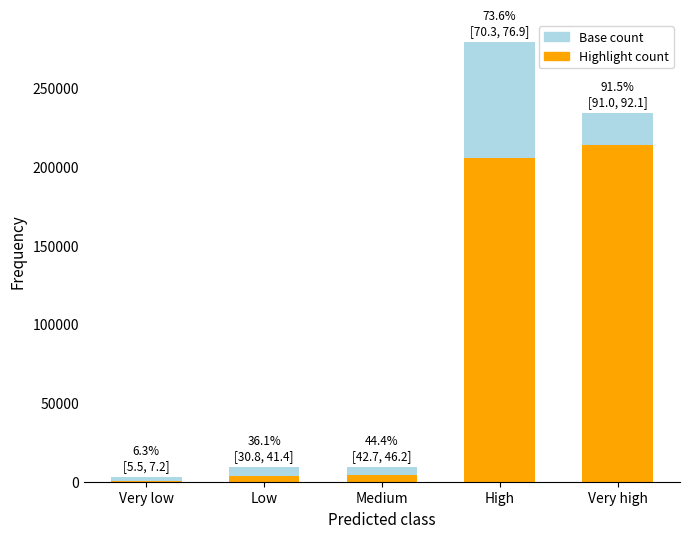

What are all the series names shown in the legend?

Base count, Highlight count